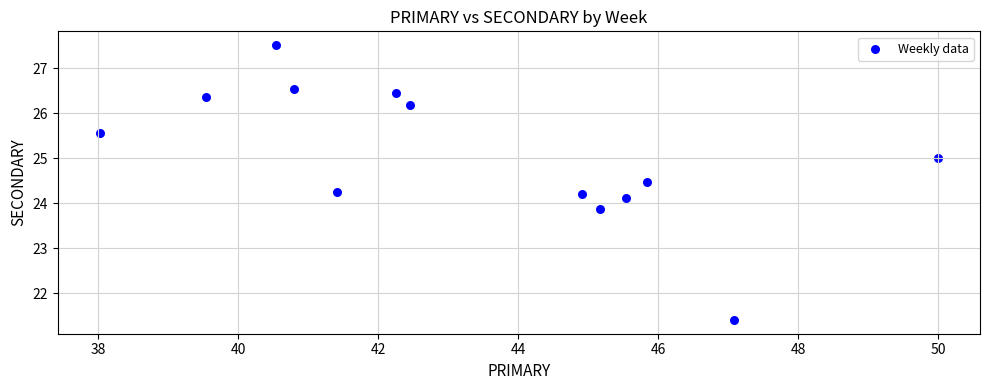

What is the range of Y values (max minus min)?

6.1